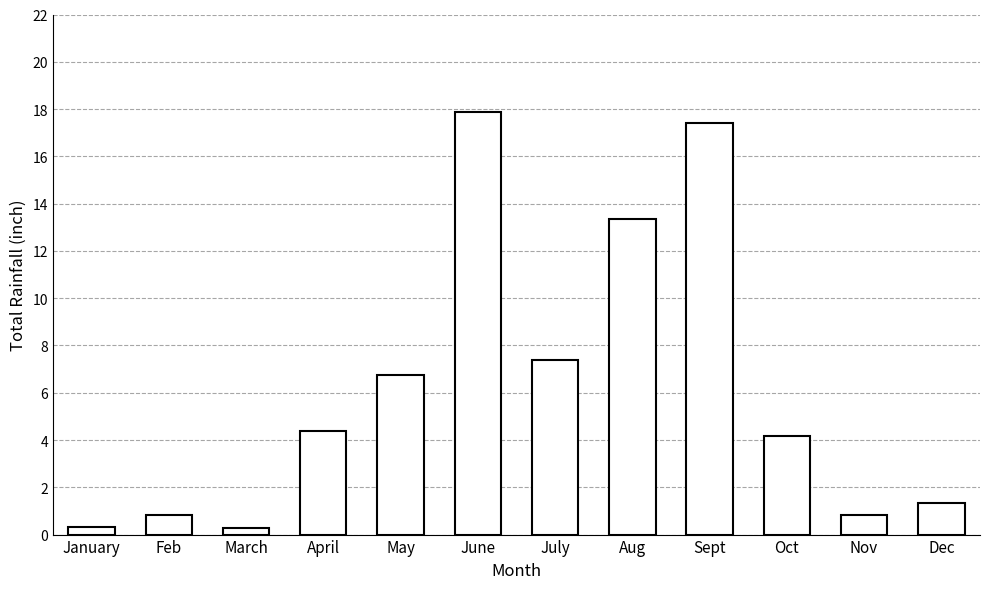

Where does the data first go above 4?

April